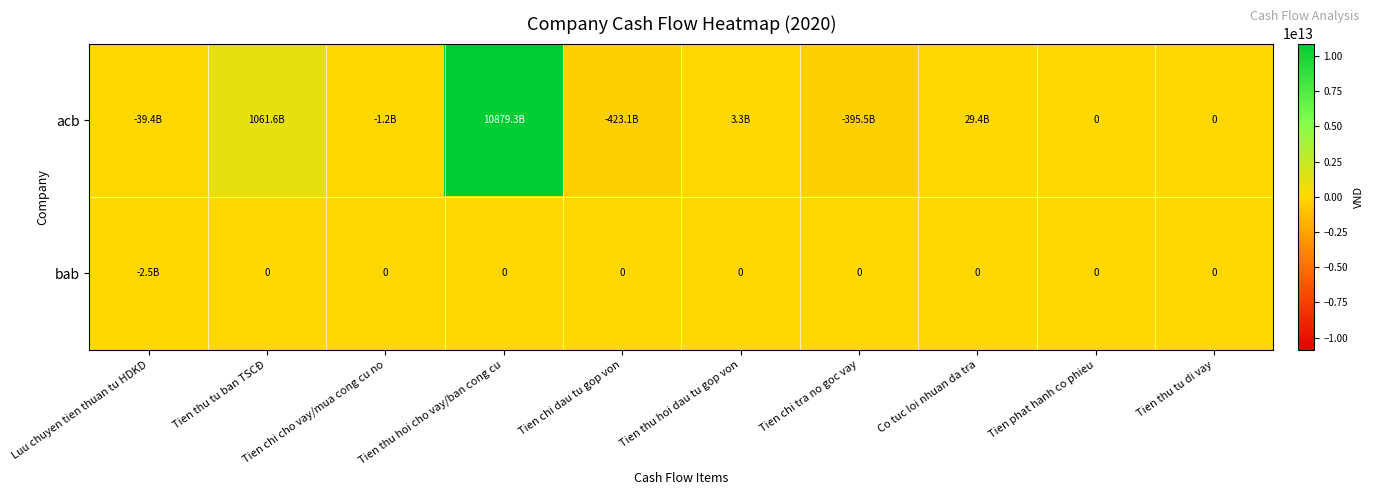

The bab series shows 0 at Tien thu tu ban TSCĐ. True or false?

True